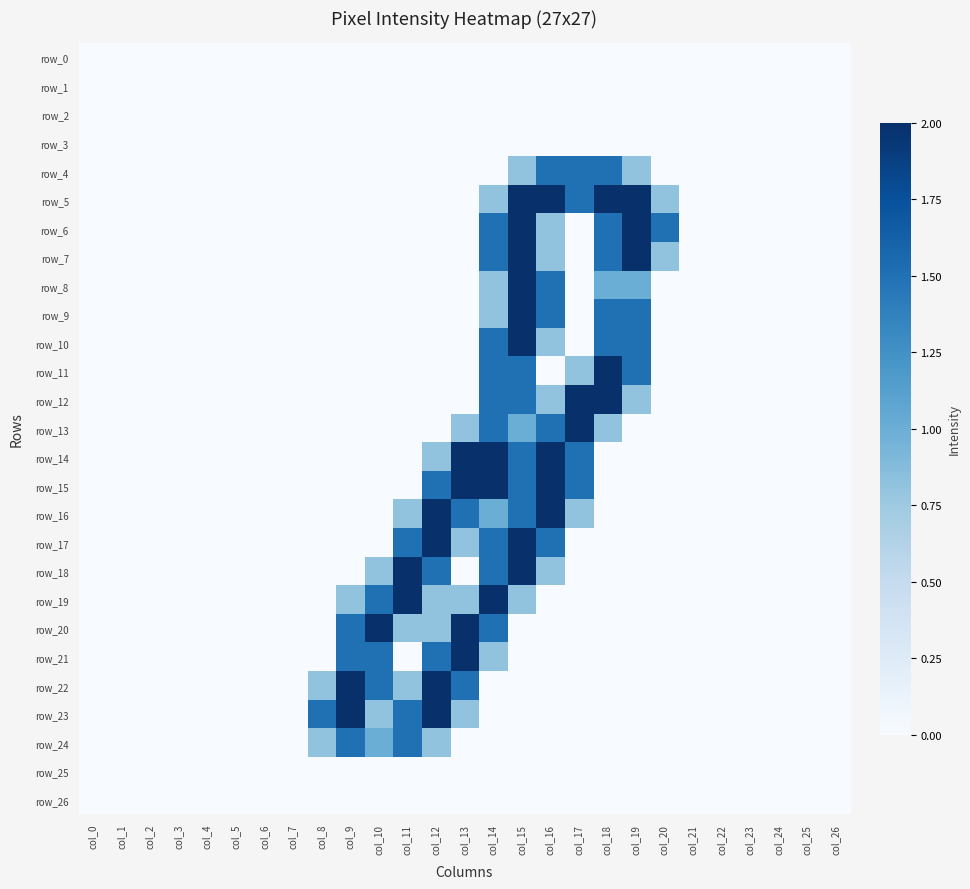

What is the difference between the maximum and second lowest values in the row_19 series?

2.0